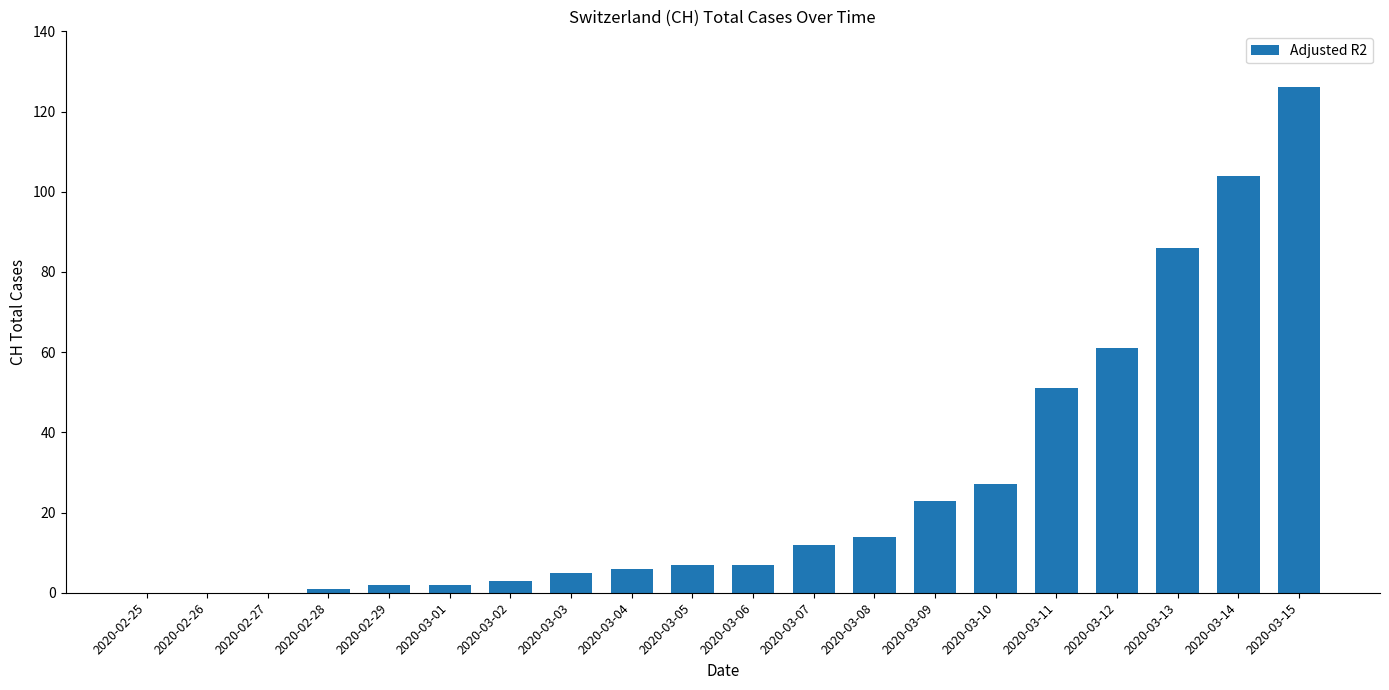

What is the average value?

27